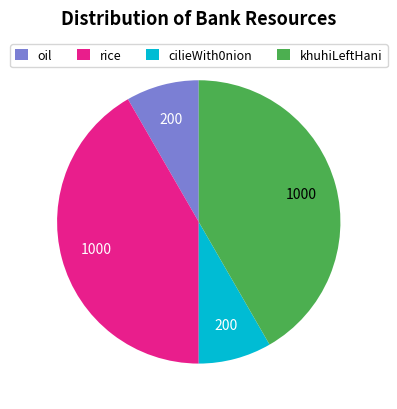

Do cilieWith0nion and oil together represent more than half of the pie?

No